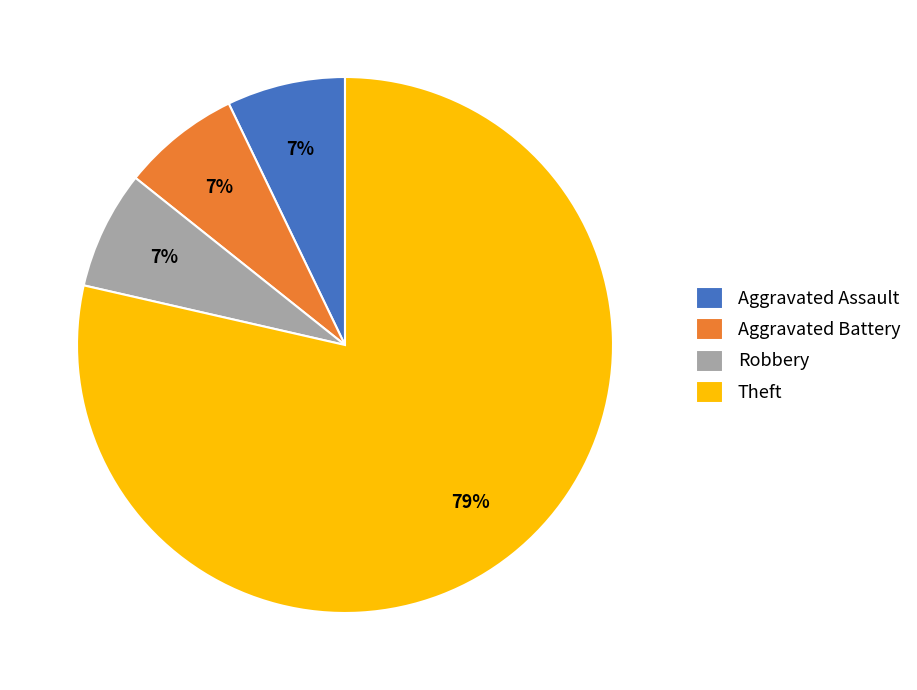

What is the ratio of the value at Aggravated Battery to the value at Aggravated Assault?

1.0